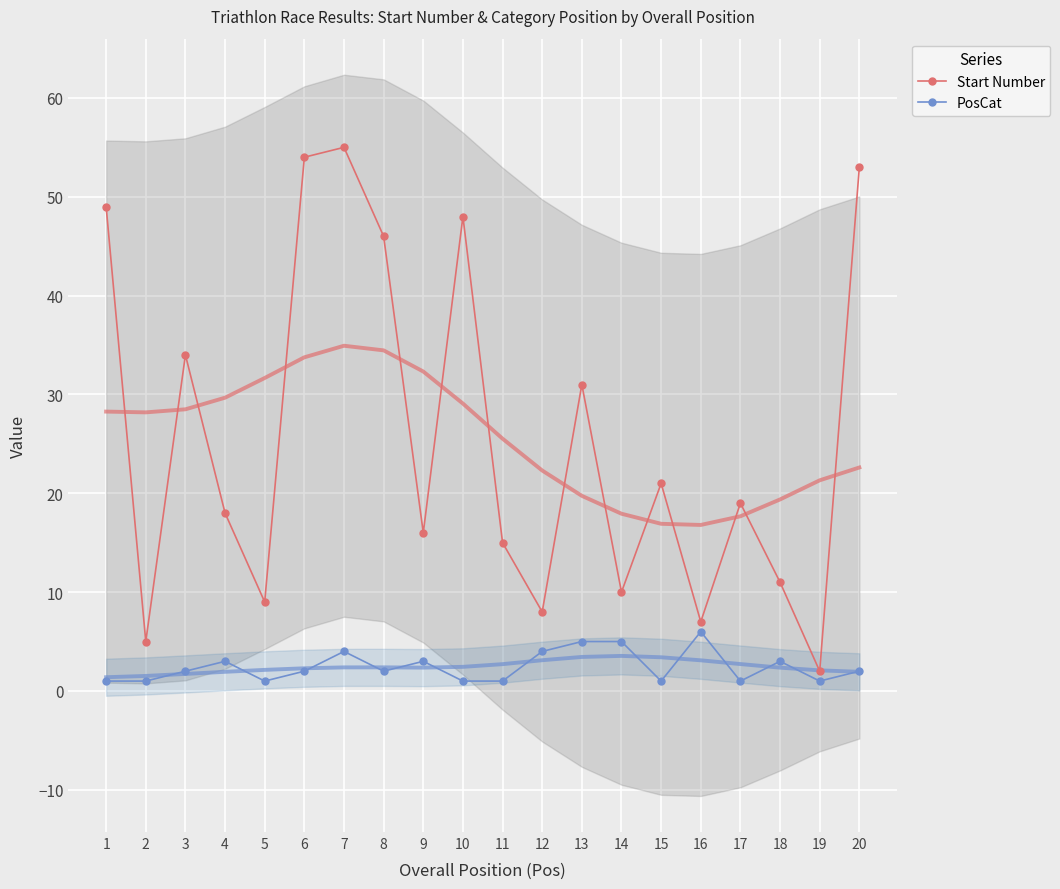

True or false: PosCat and Start Number intersect in this chart.

False